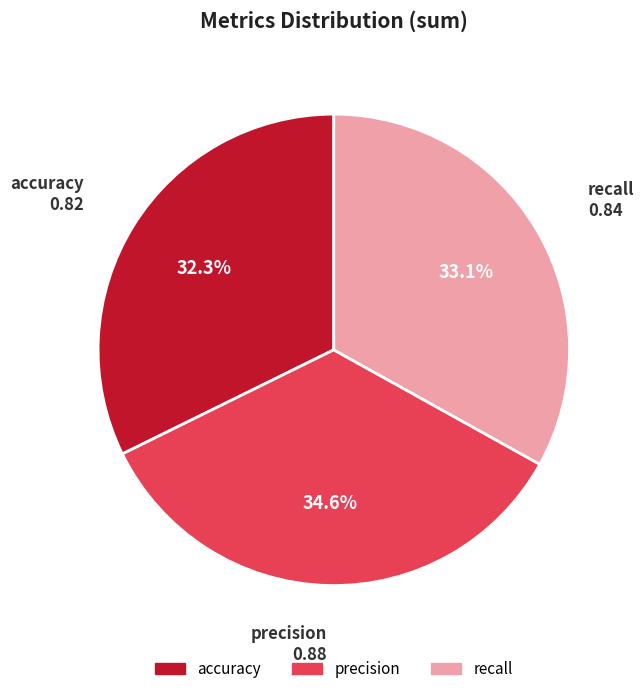

Is accuracy the majority of the pie?

No